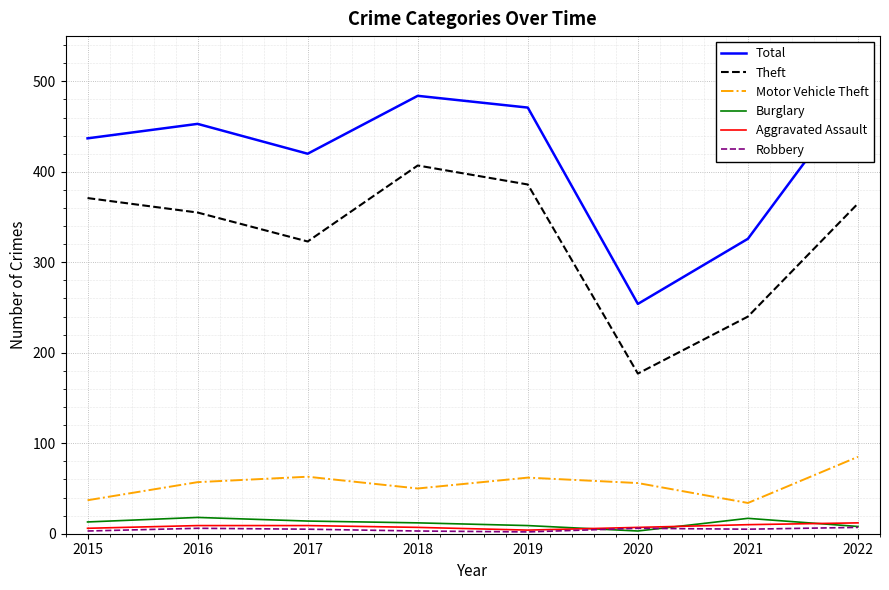

How many interior local peaks does the Robbery series have?

2